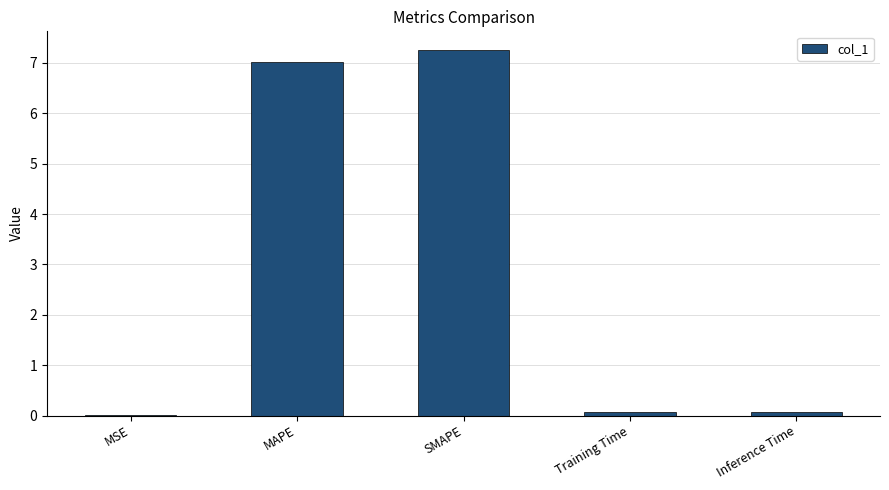

What is the greatest value displayed?

7.3